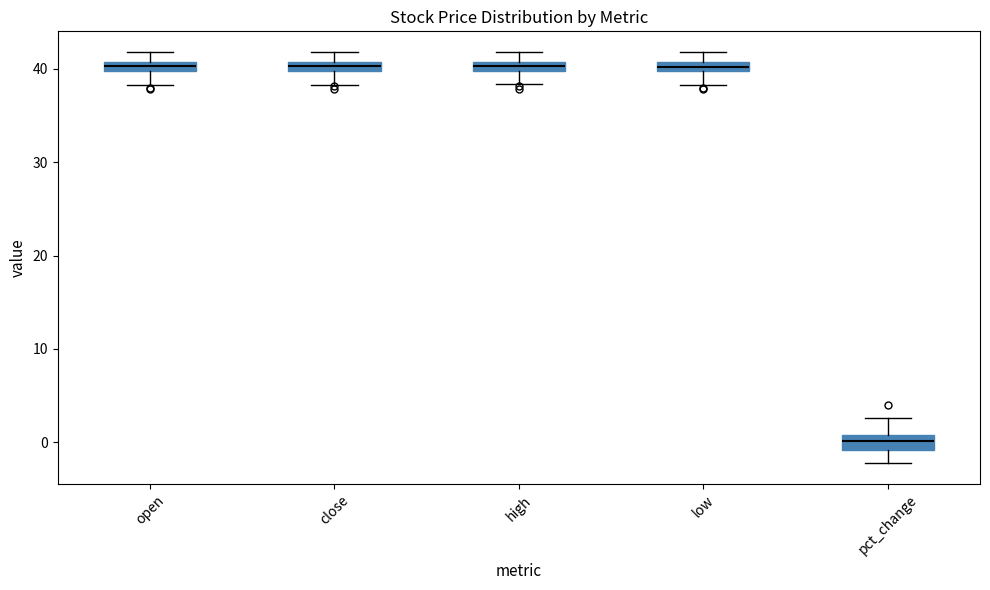

Where is the upper edge of the box for low on the y-axis? The values are not printed on the chart, so give them approximately, as read against the axis.

41